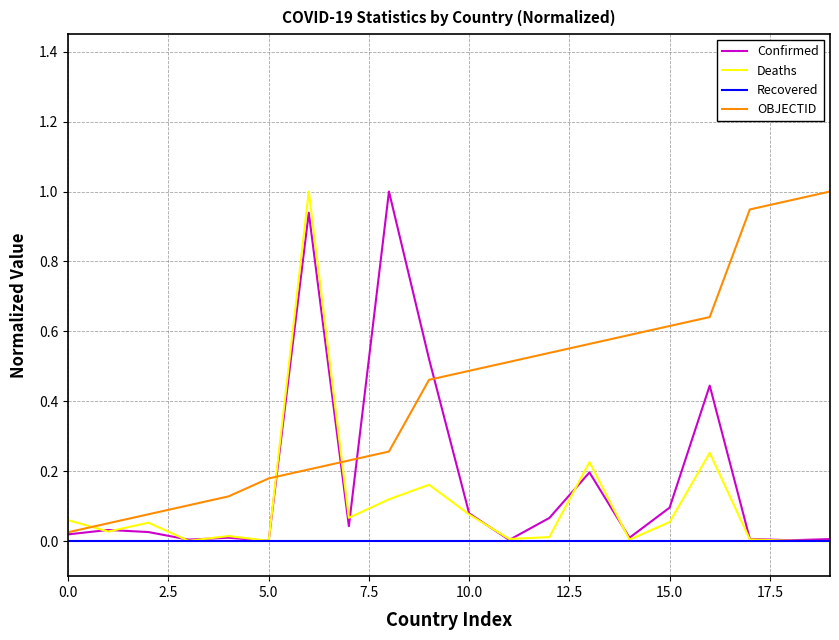

Is this an area chart (filled region under the line)?

No